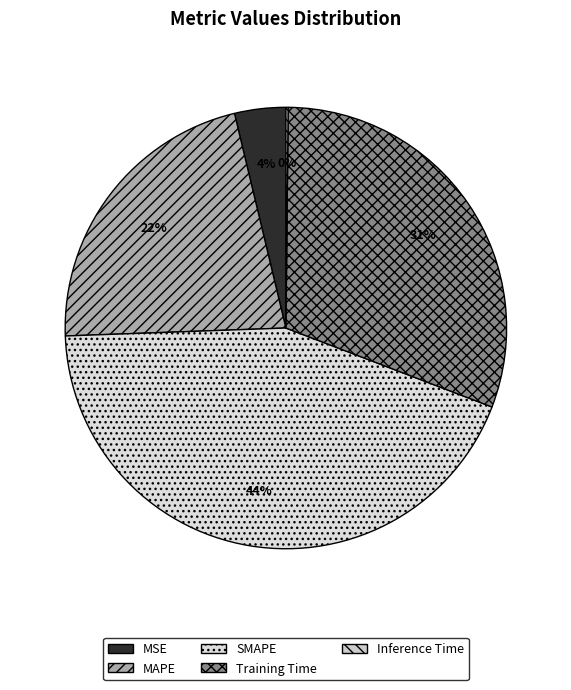

To the nearest percent, what is the average slice percentage?

20%